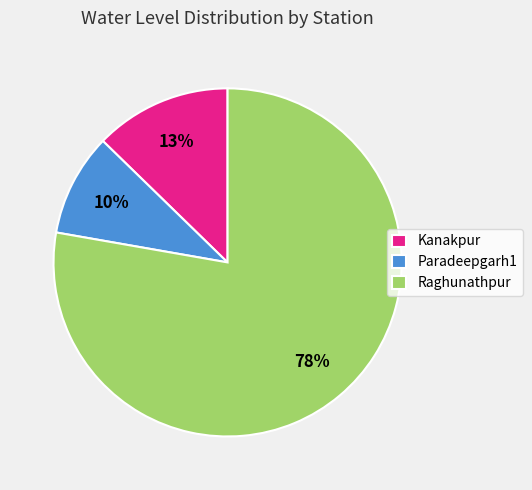

Which category has the smallest portion of the pie?

Paradeepgarh1